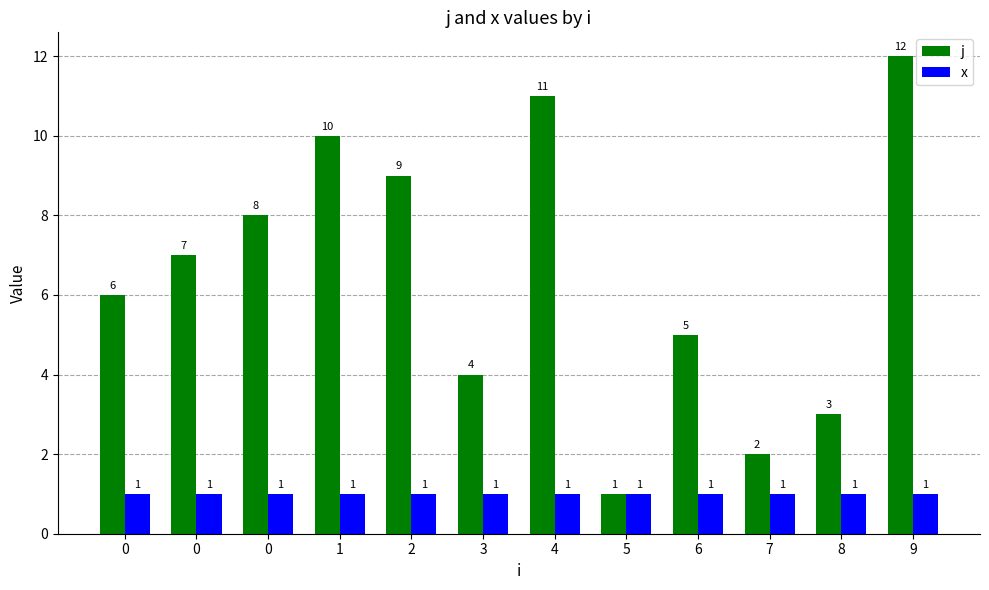

Does the chart contain stacked bars?

No